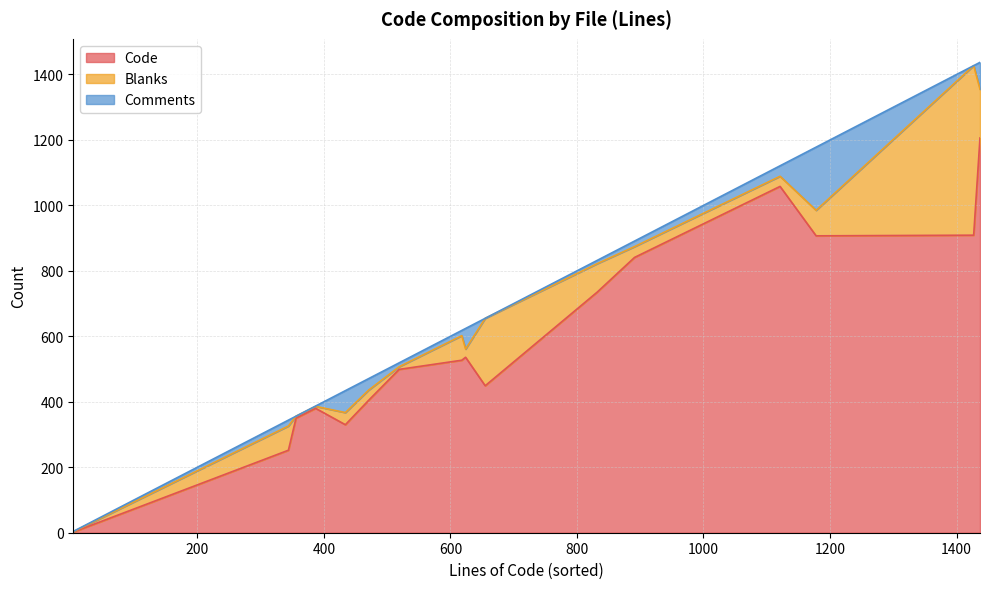

In Comments, how many points are lower than both neighbors (excluding endpoints)?

5